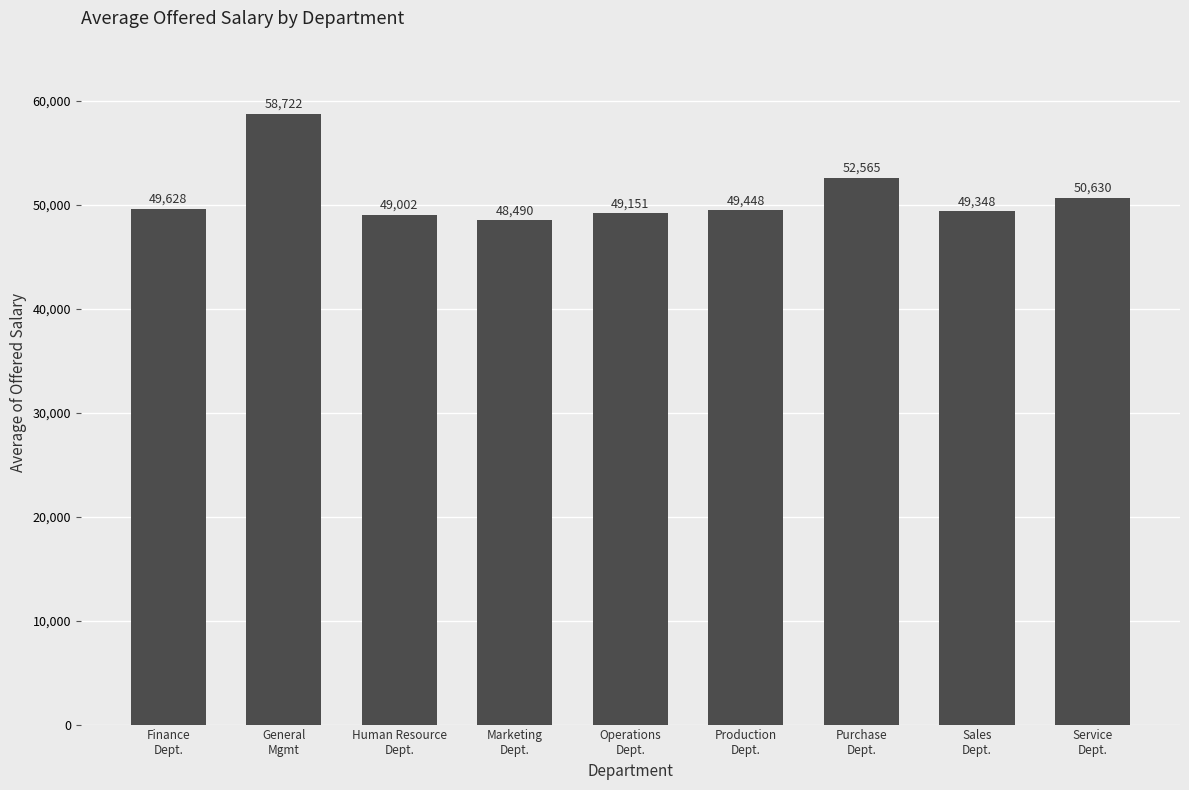

Which category has the highest value across all series?

General
Mgmt